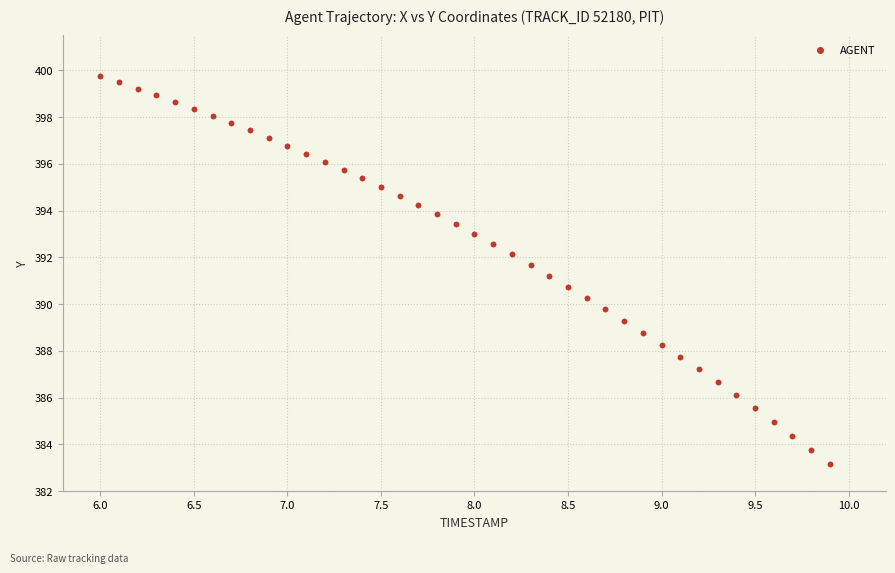

What is the range of X values (max minus min)?

3.9